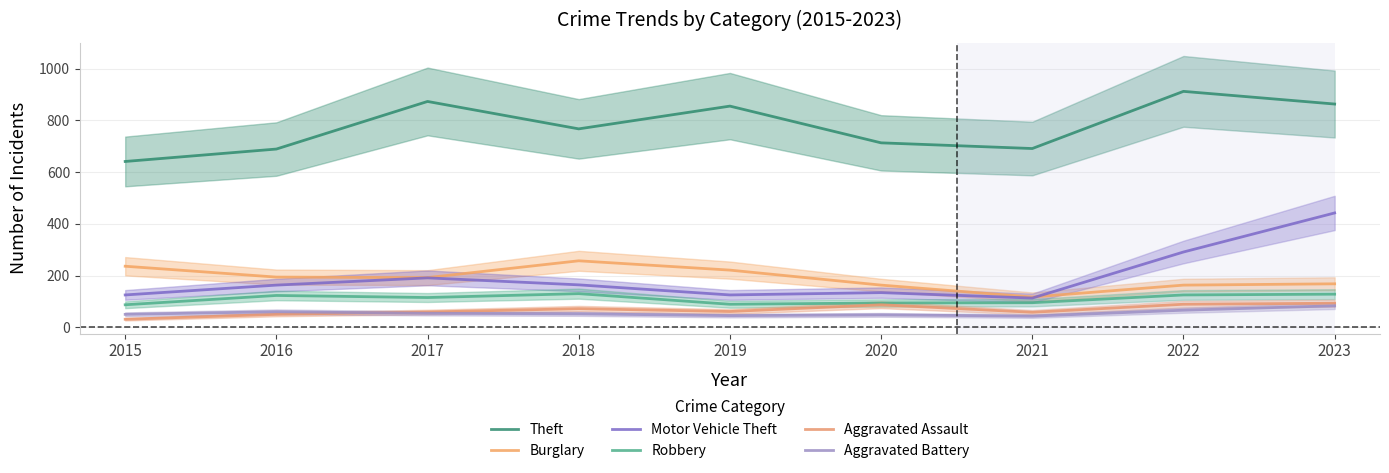

True or false: Motor Vehicle Theft has a value of 125 at 2019.

True